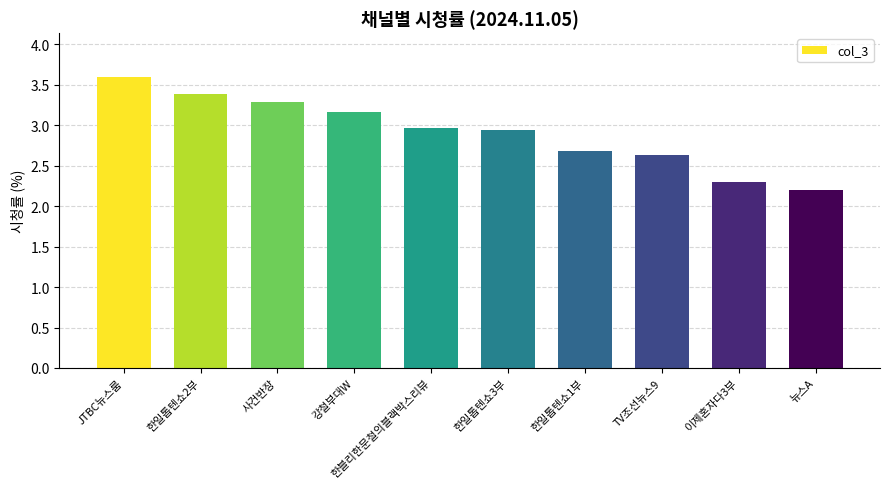

What is the change in value from 한일톱텐쇼1부 to 이제혼자다3부?

-0.4